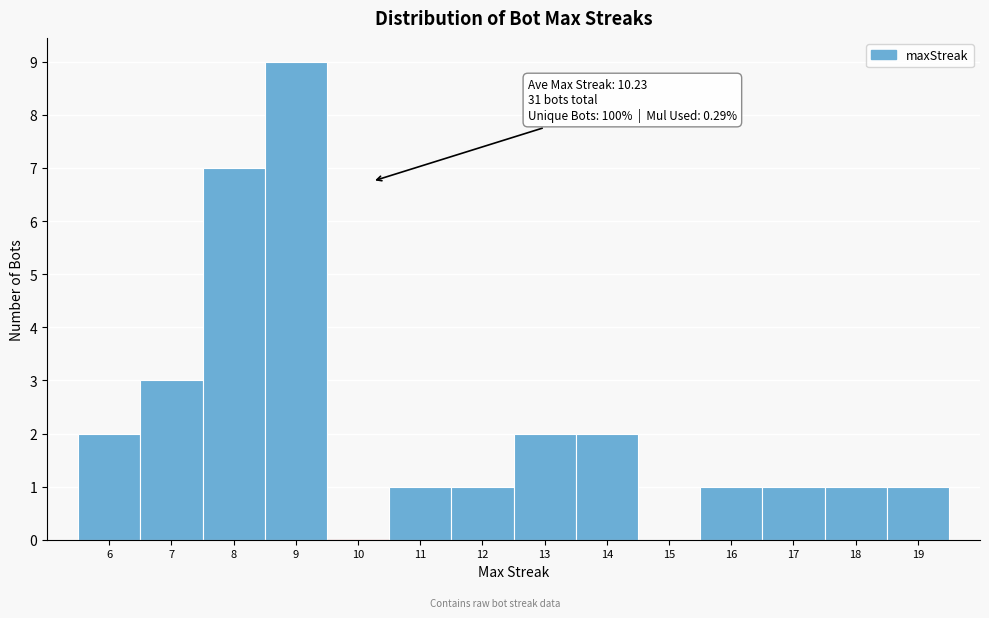

Over which range of the x-axis is the bar tallest?

8.5 to 9.5